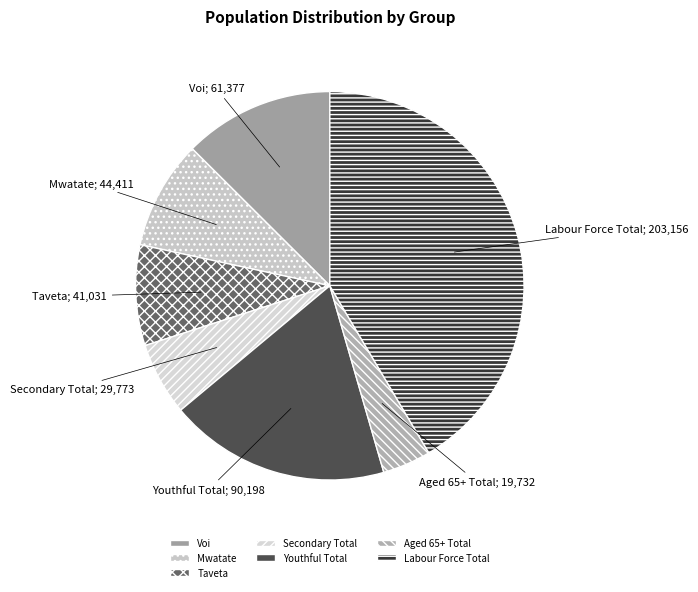

To the nearest percent, what is the difference between the largest and smallest slice percentages?

37%